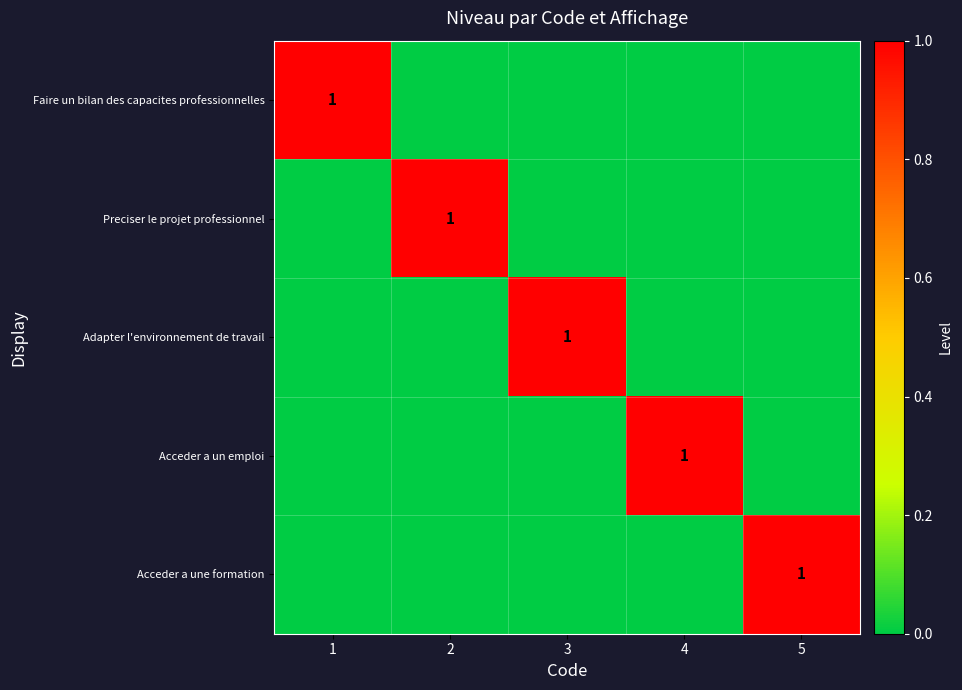

What is the total value across all series at 2?

1